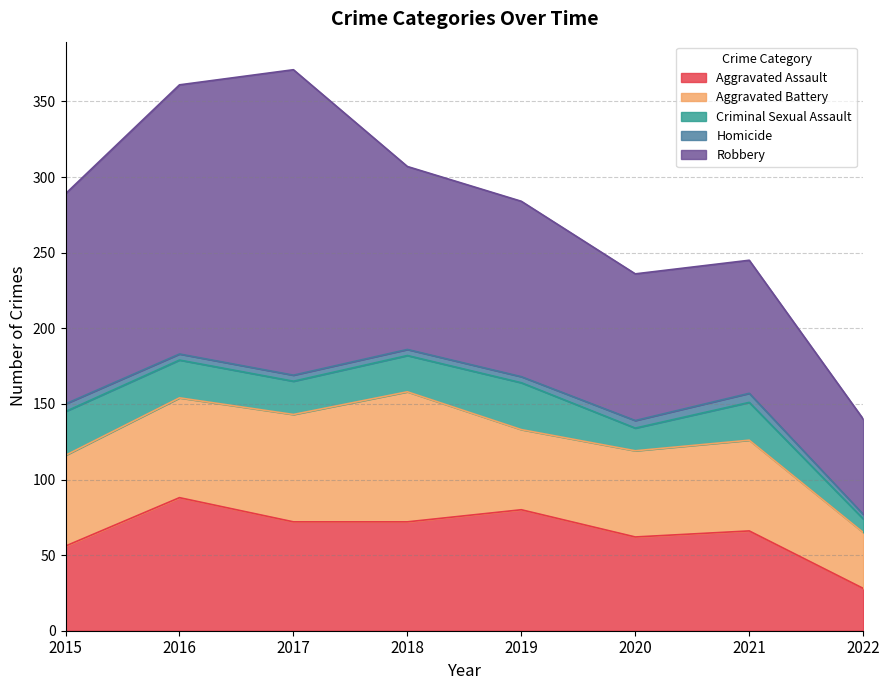

True or false: Robbery has a value of 88 at 2021.

True